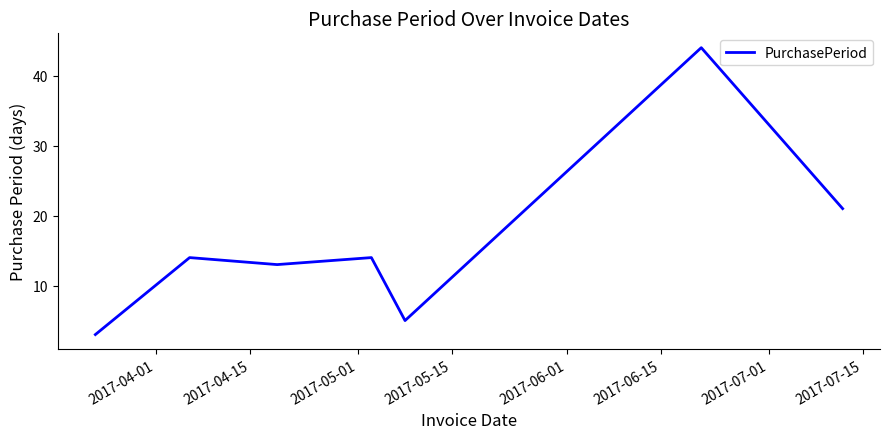

How many interior local valleys (lower than both neighbors) does the data have?

2